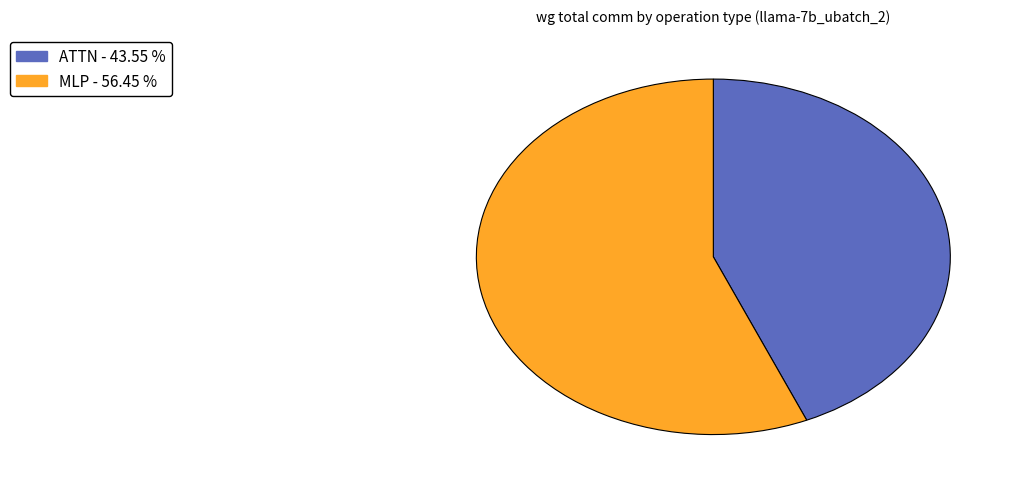

Does any single category account for the majority?

Yes